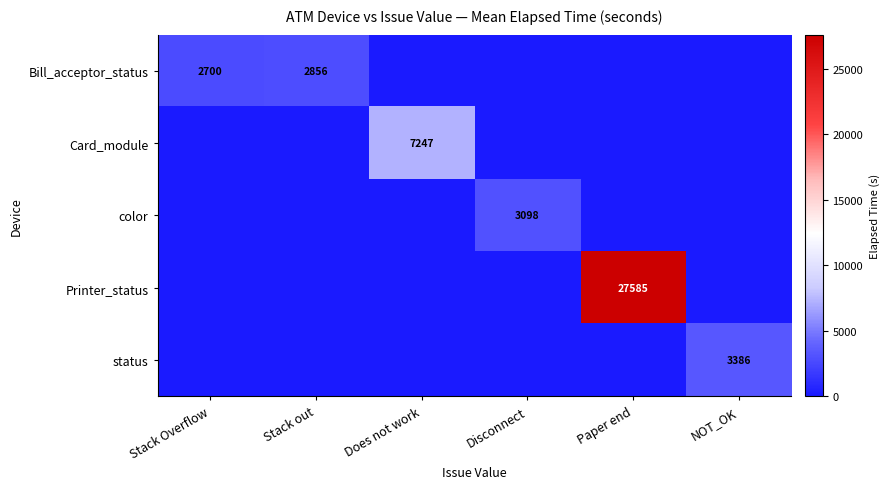

The value of status at NOT_OK is 1009.9. True or false?

False